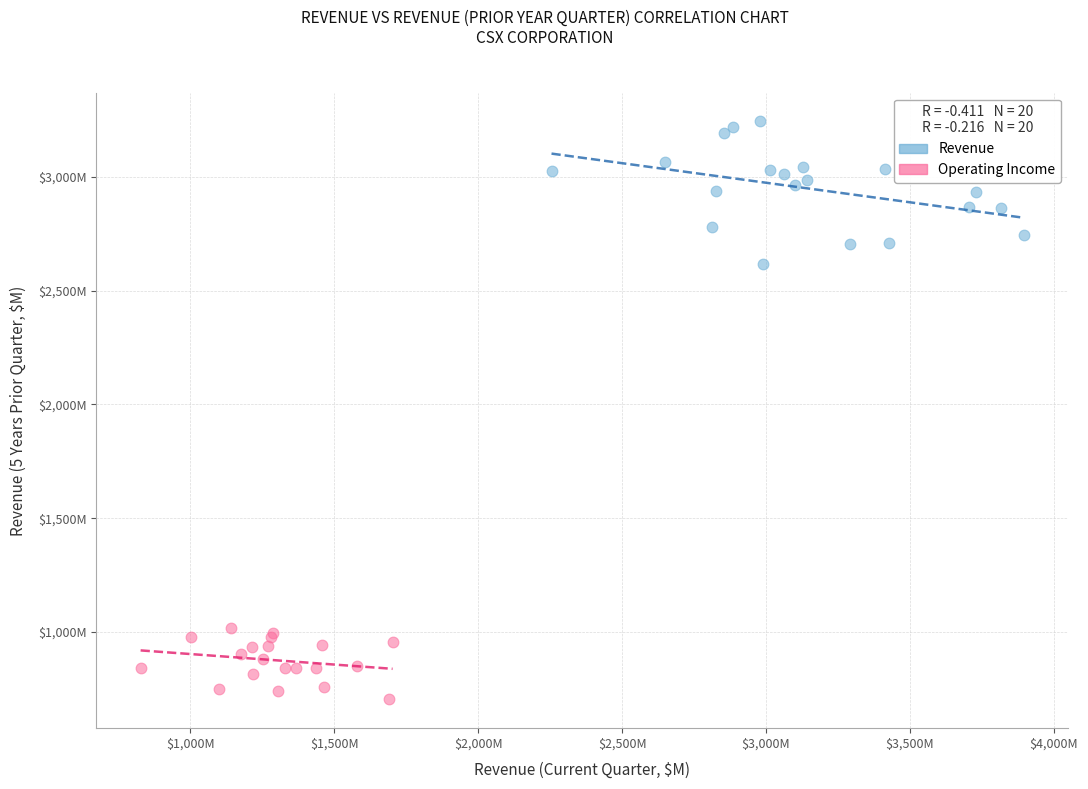

Which series has the widest spread of Y values?

Revenue